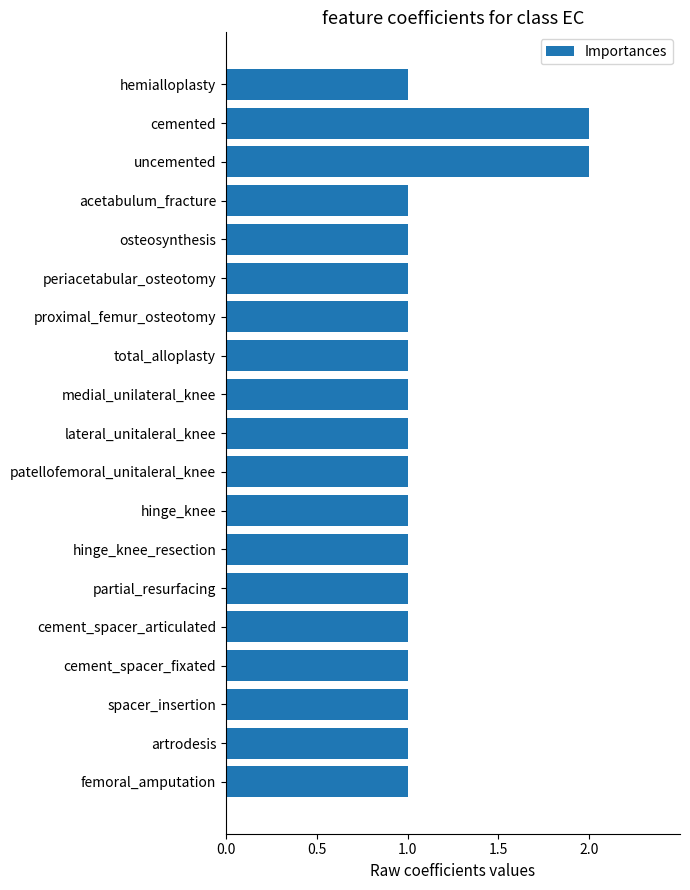

True or false: the data shows 1 at lateral_unitaleral_knee.

True